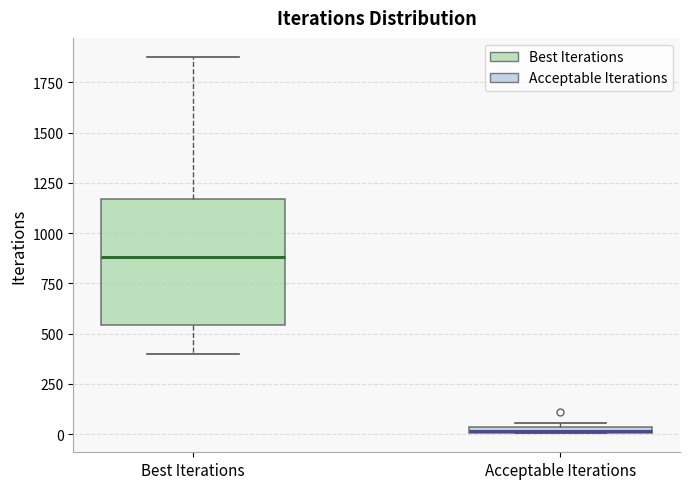

Which box's median line is the lowest?

Acceptable Iterations